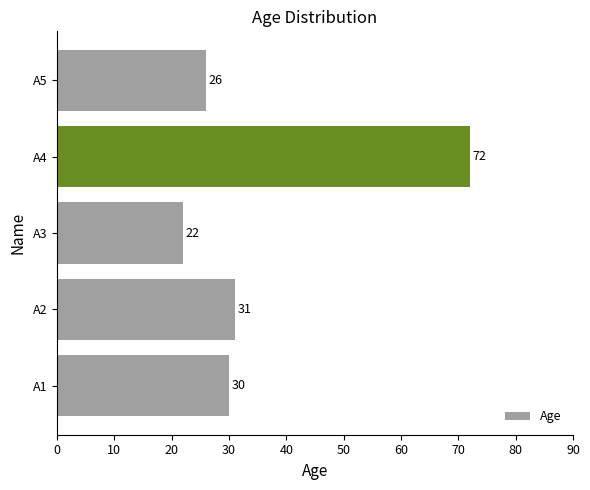

What is the ratio of the value at A5 to the value at A2?

0.8